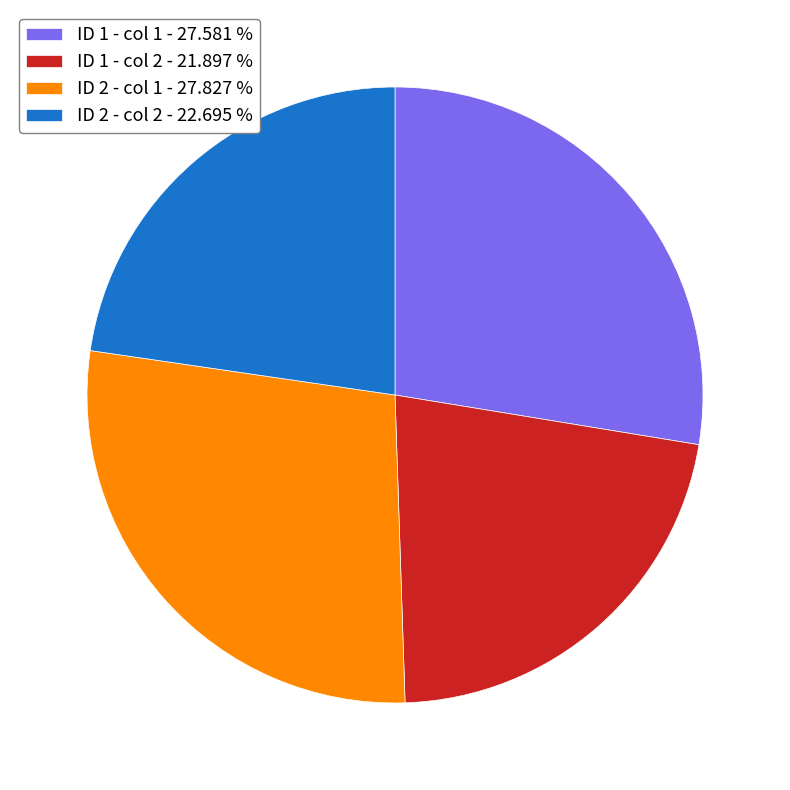

Combined, do ID 2 - col 2 - 22.695 % and ID 2 - col 1 - 27.827 % account for over 50%?

Yes